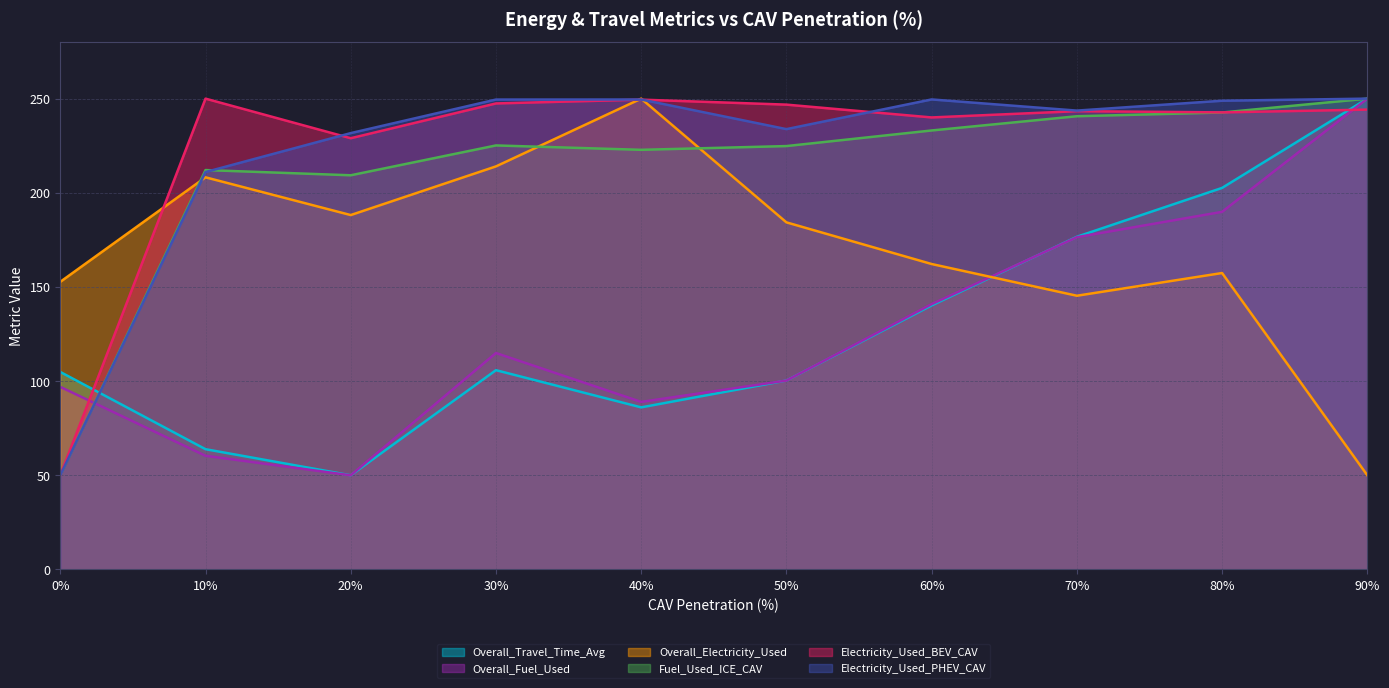

What are all the series names shown in the legend?

Overall_Travel_Time_Avg, Overall_Fuel_Used, Overall_Electricity_Used, Fuel_Used_ICE_CAV, Electricity_Used_BEV_CAV, Electricity_Used_PHEV_CAV